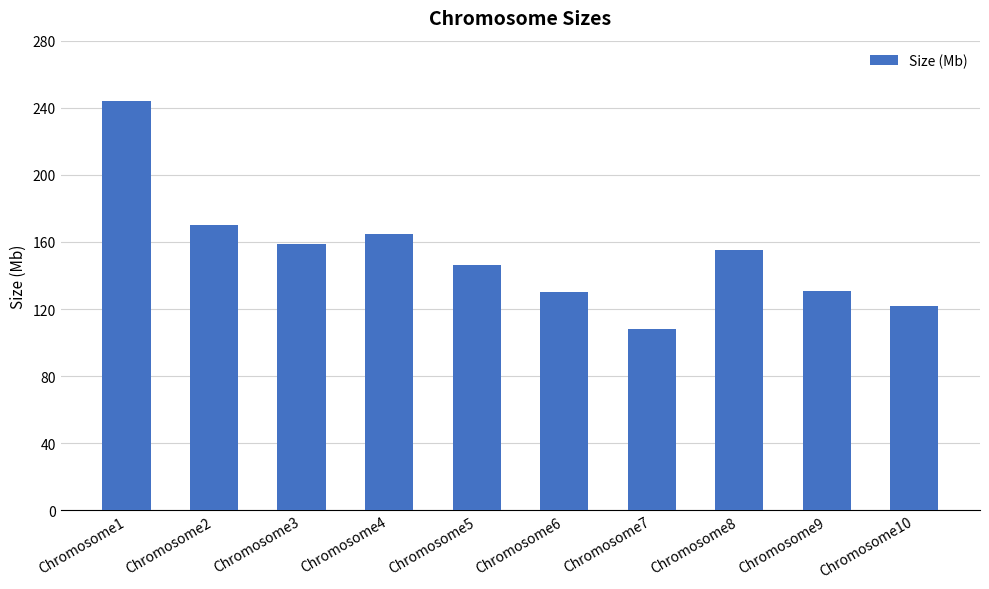

How many categories are shown in the chart?

10